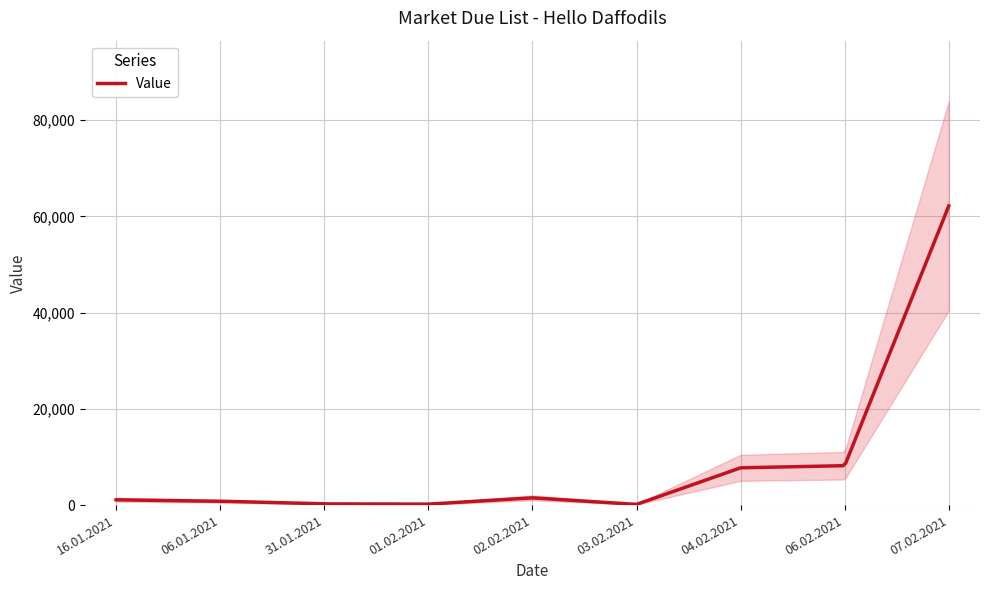

At which category does the chart reach its peak across all series?

07.02.2021